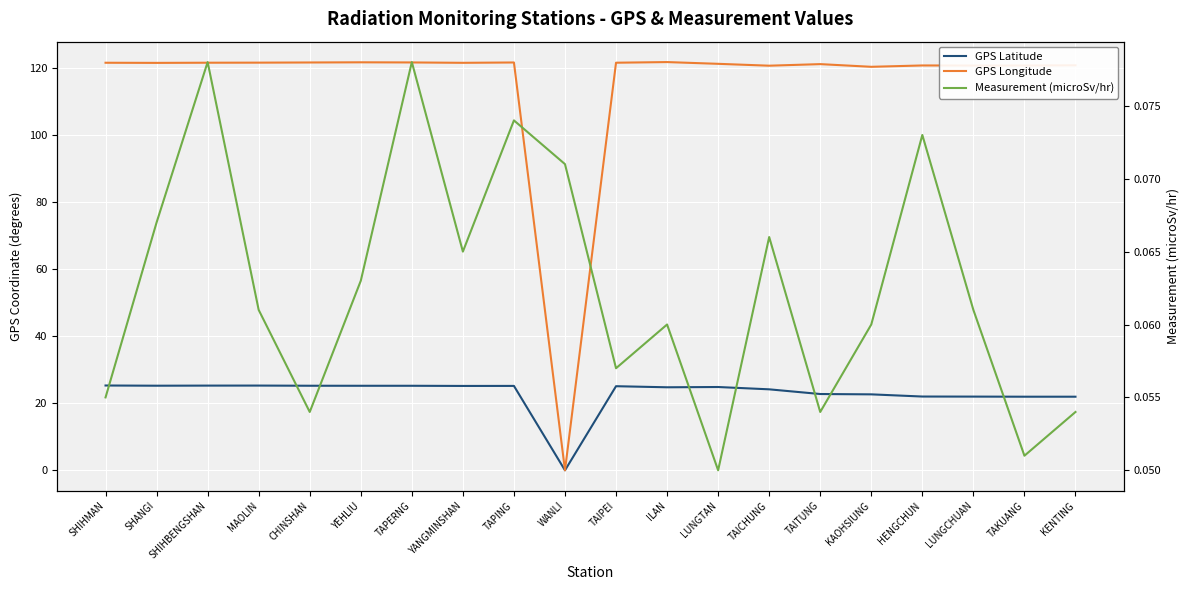

True or false: GPS Latitude and GPS Longitude cross at least once.

False